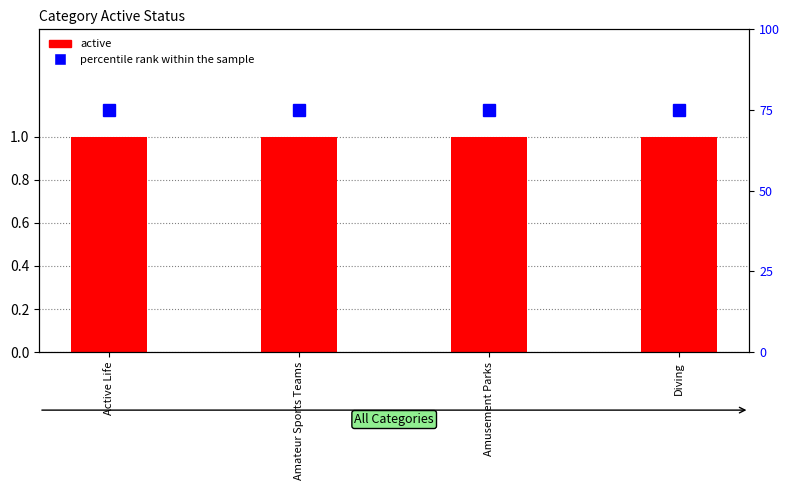

What is the label of the 2nd bar from the right?

Amusement Parks